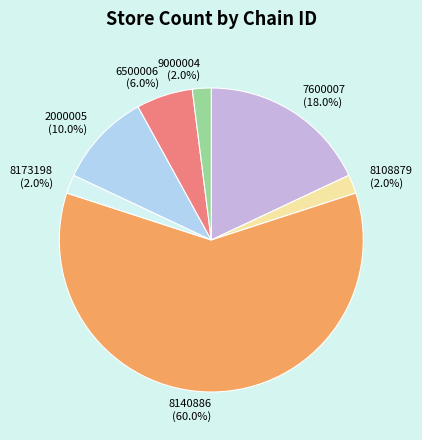

What is the largest slice in the pie chart?

8140886